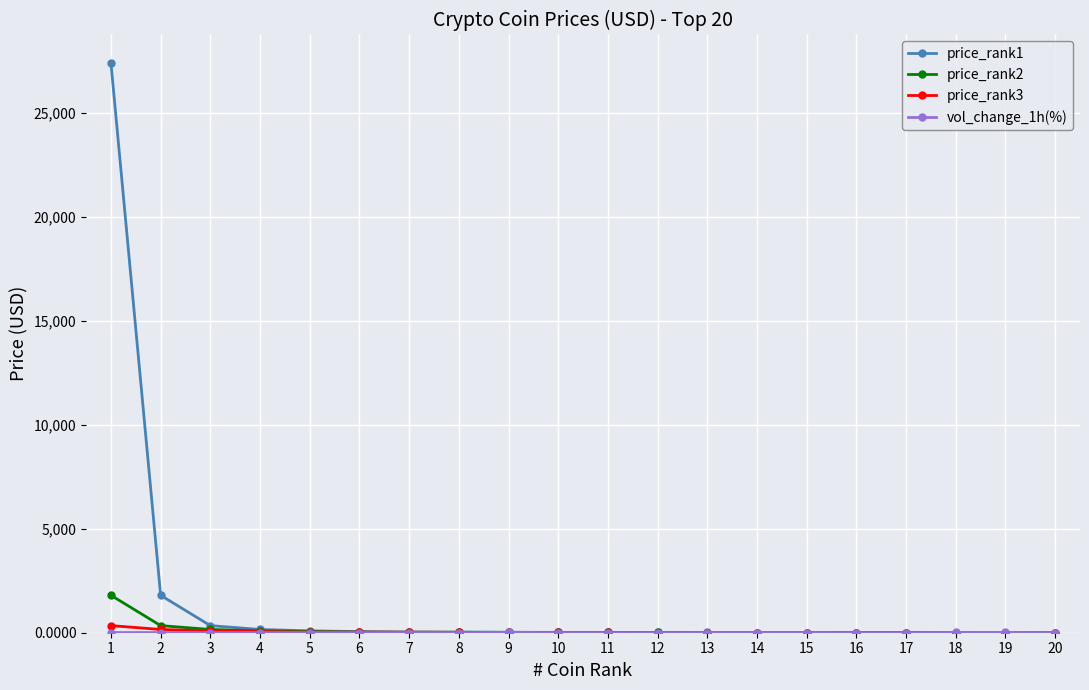

Which series has the widest spread of values?

price_rank1